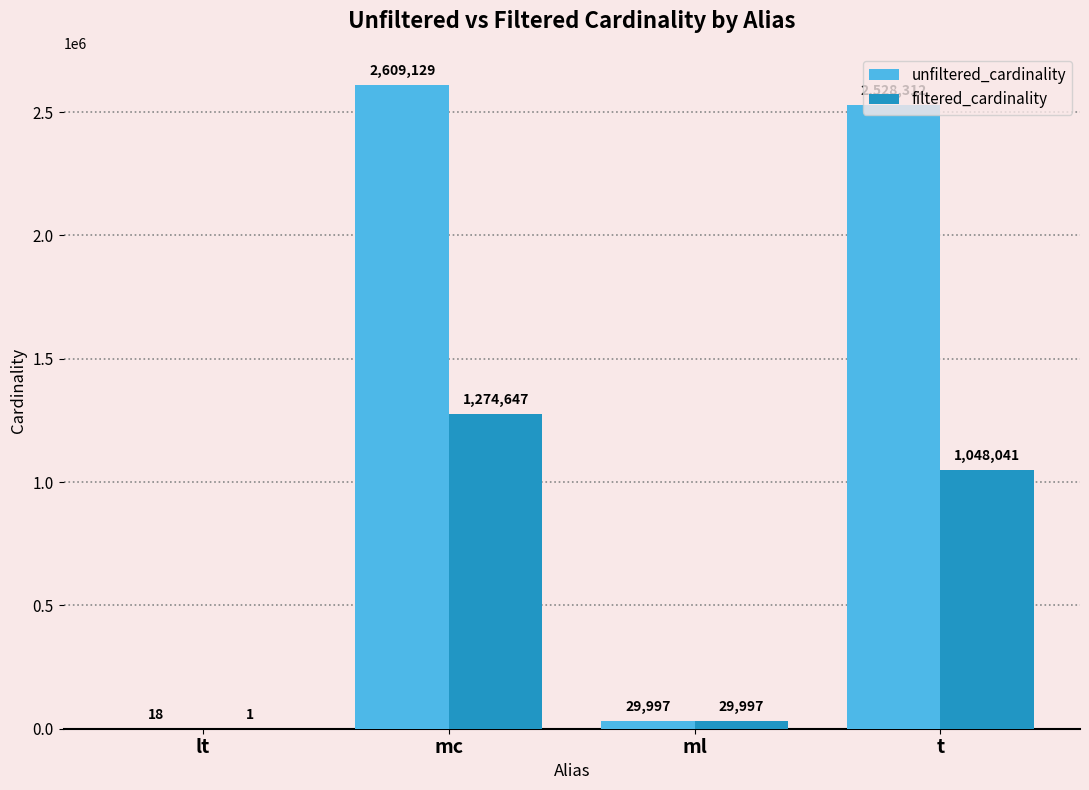

Which series has the largest total across all categories?

unfiltered_cardinality